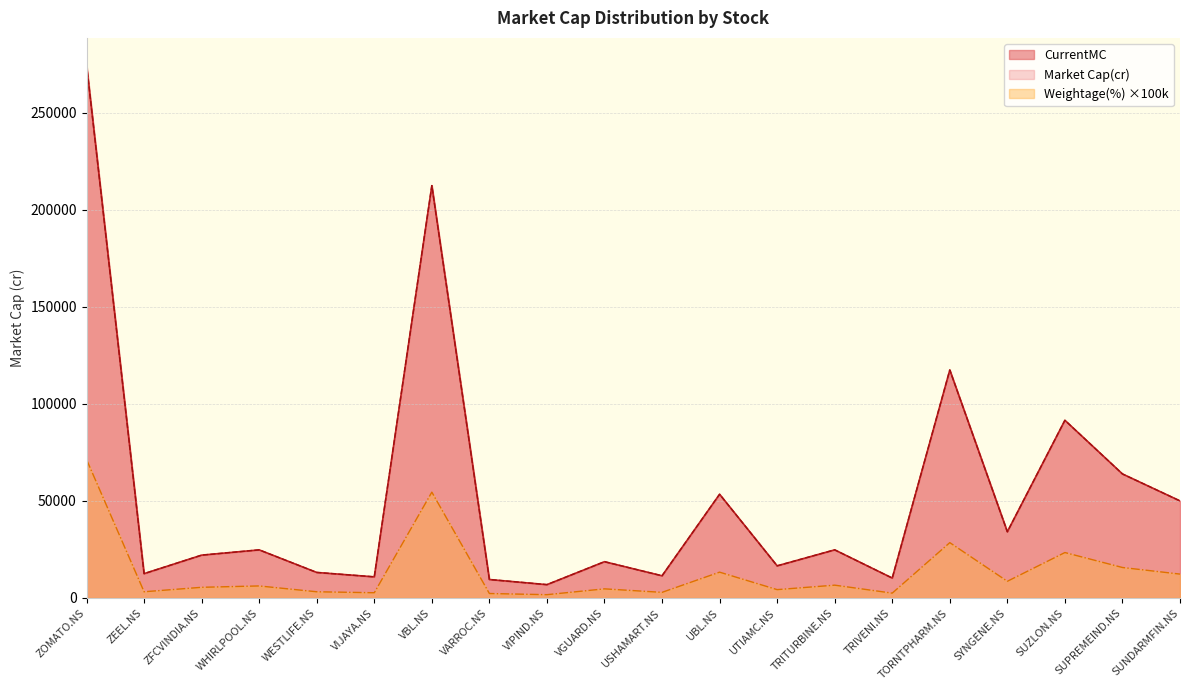

What is the minimum value for Weightage(%)?

1700.0